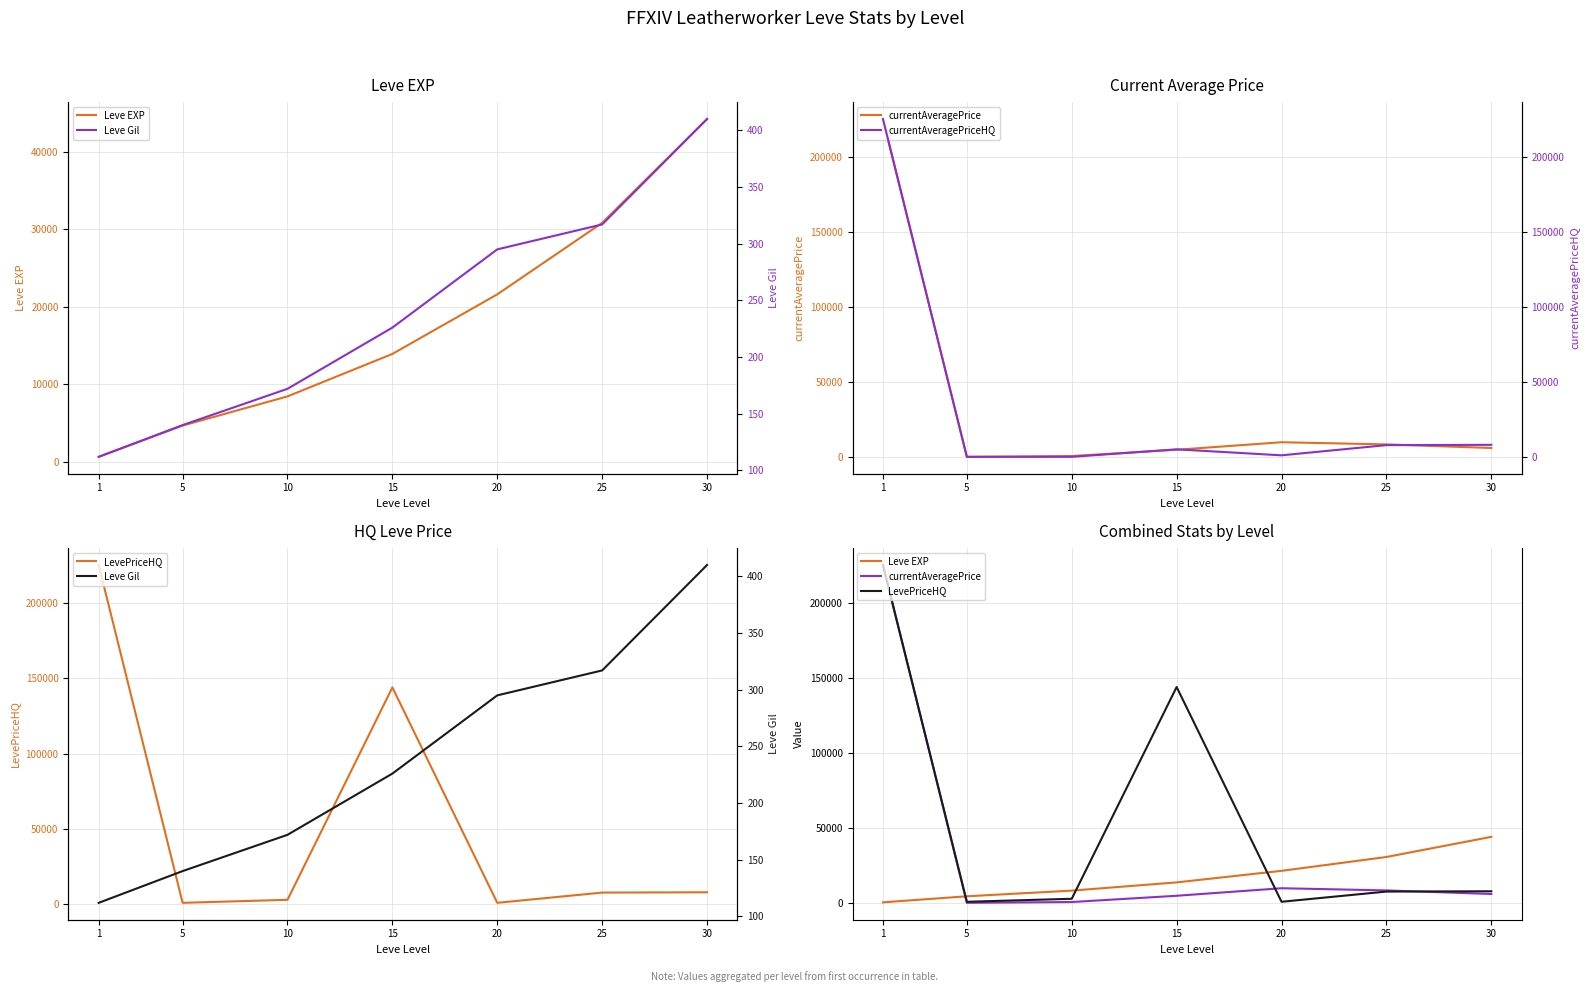

At which label does Leve EXP reach its peak?

30